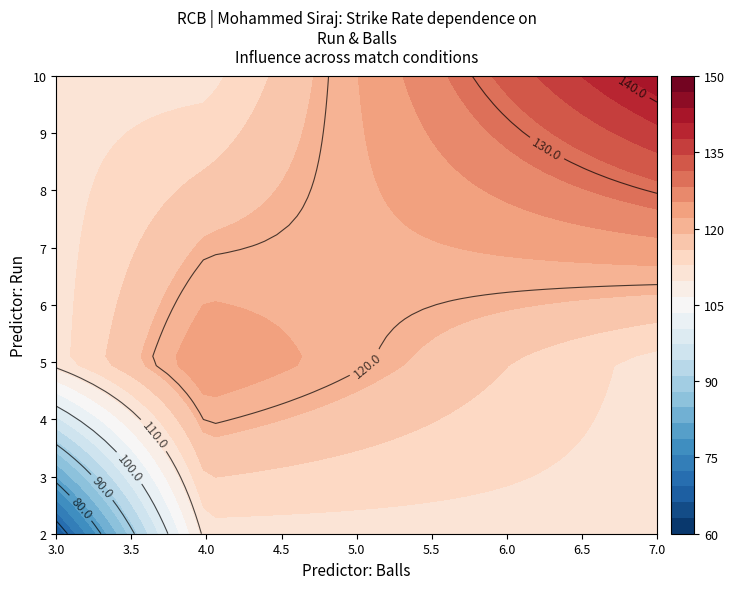

Reading right to left, extract all data points from this chart.

125.0	142.8	66.7	142.8	66.7